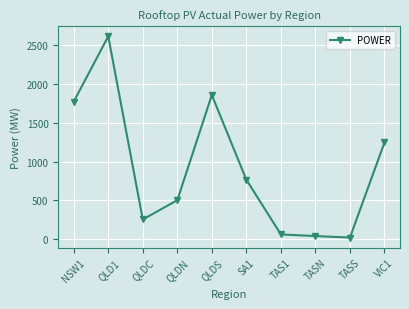

Is it true that the value at NSW1 is 1775.1?

True